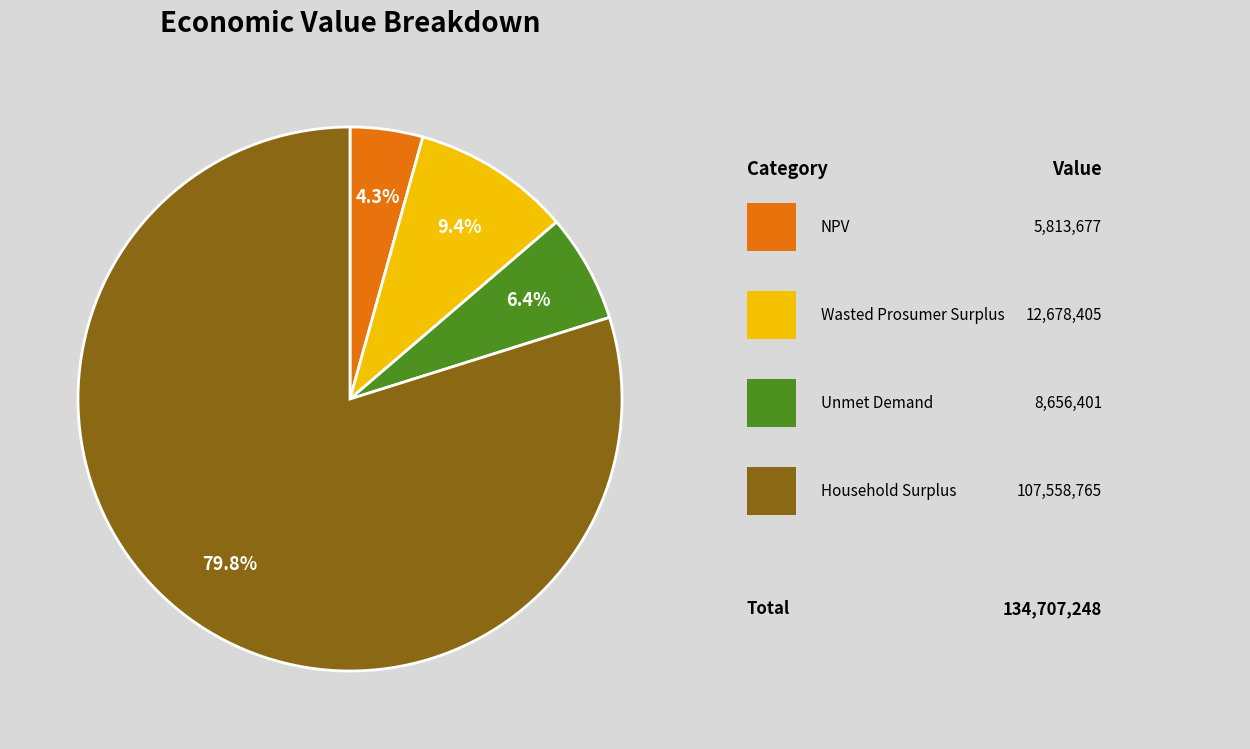

Is there any slice that represents more than half of the pie?

Yes